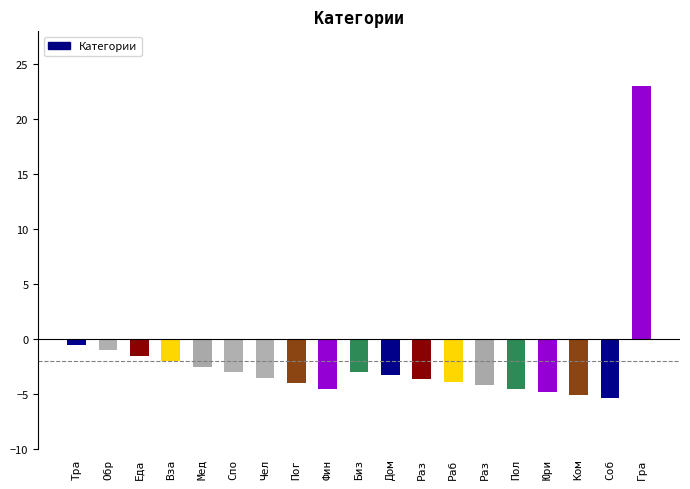

Which label corresponds to the largest value in the chart?

Гра